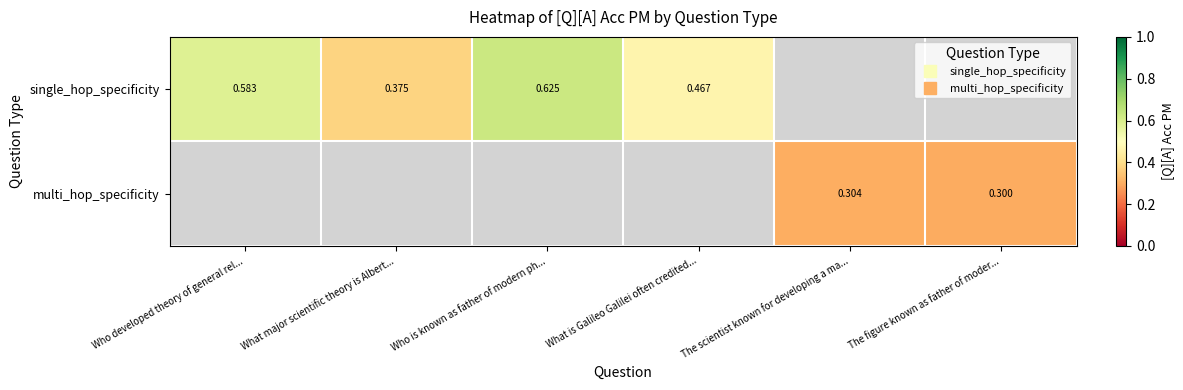

How many distinct data groups are displayed?

2